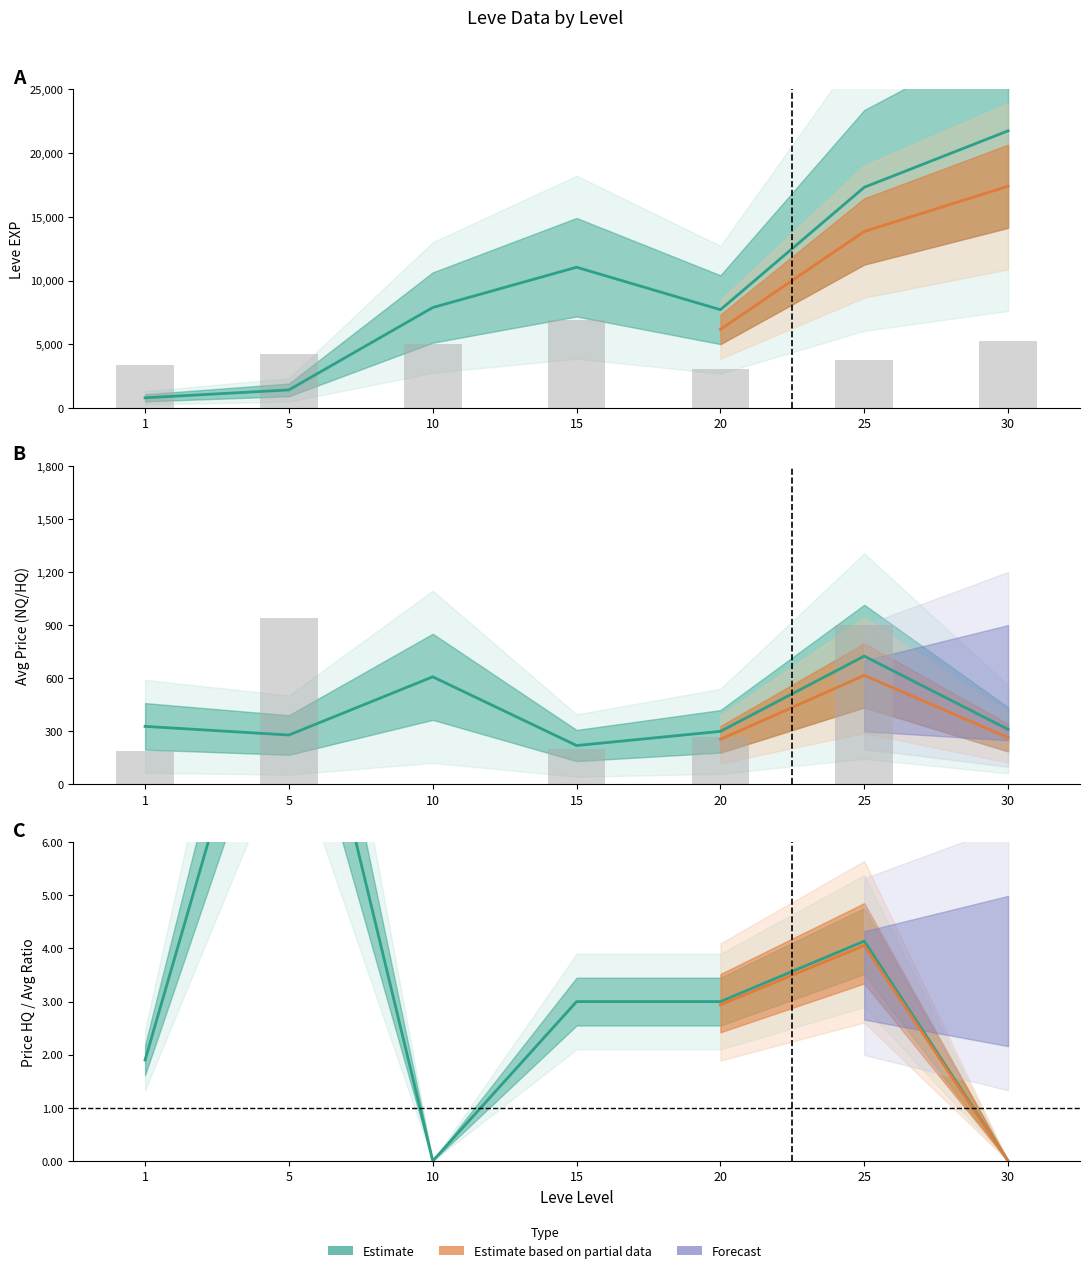

At how many categories does at least one series exceed 7349?

5